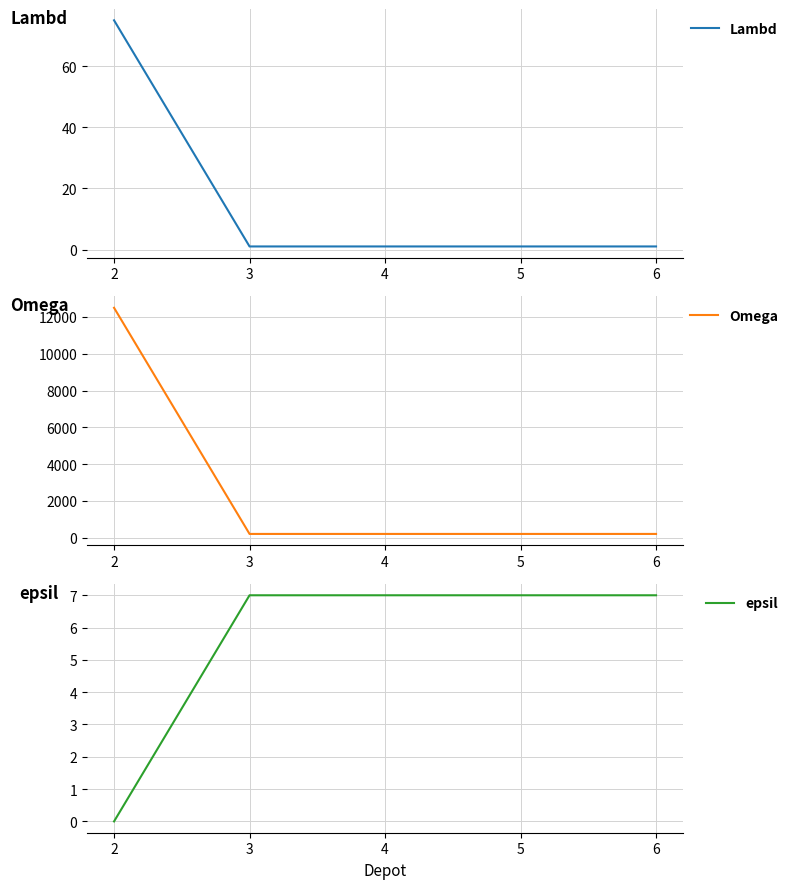

How many values in the Lambd series exceed 1?

1